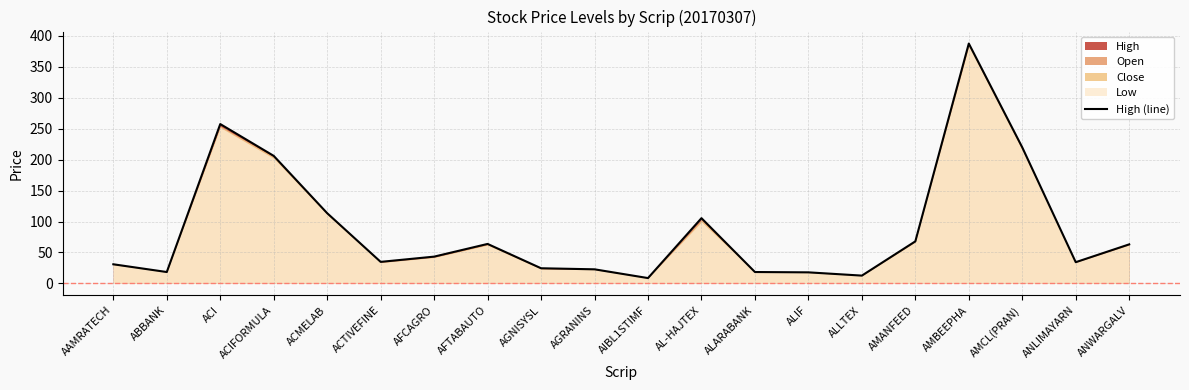

What is the sum of the values at AMCL(PRAN) and AMBEEPHA?

607.7